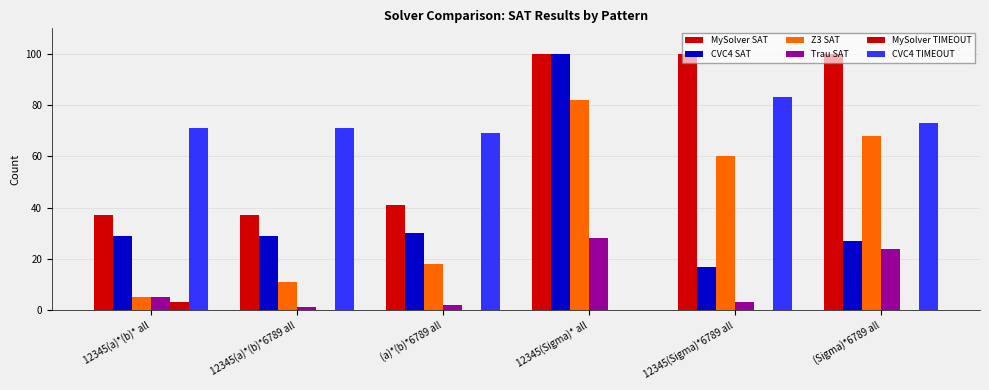

What is the difference between the maximum and minimum values in the MySolver SAT series?

63